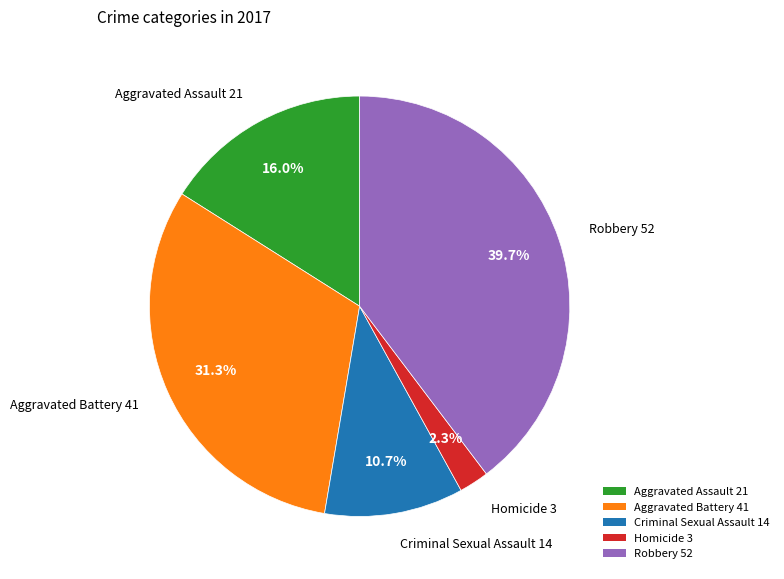

To the nearest percent, what is the combined percentage of Aggravated Assault and Aggravated Battery?

47%